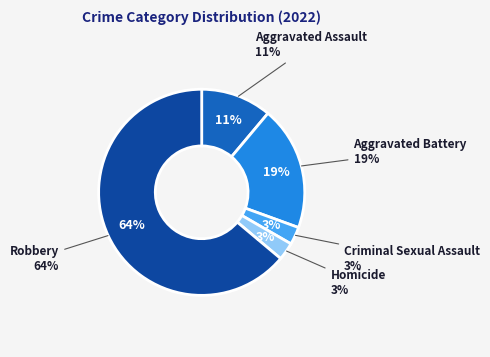

Which slice represents more than half of the pie?

Robbery